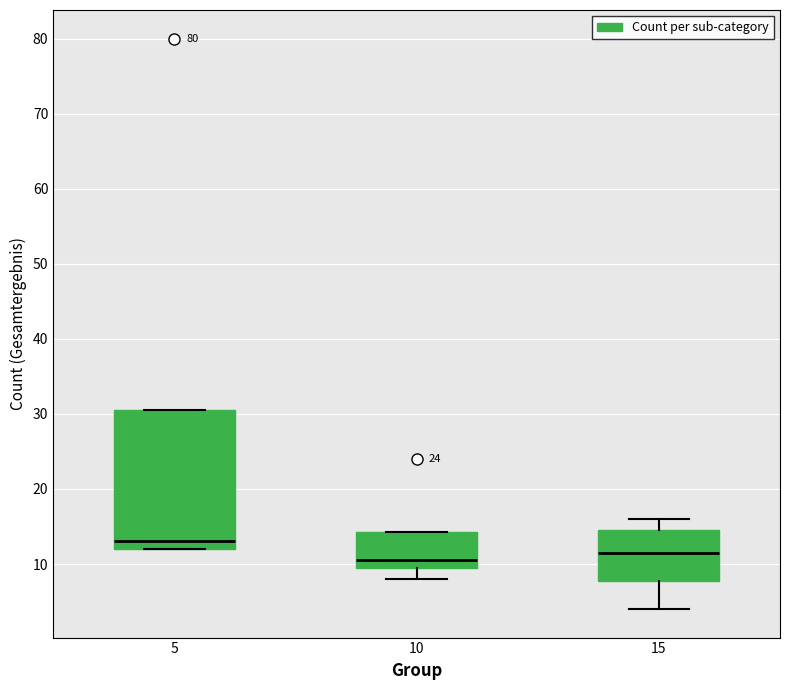

Which box has the lowest median line?

10